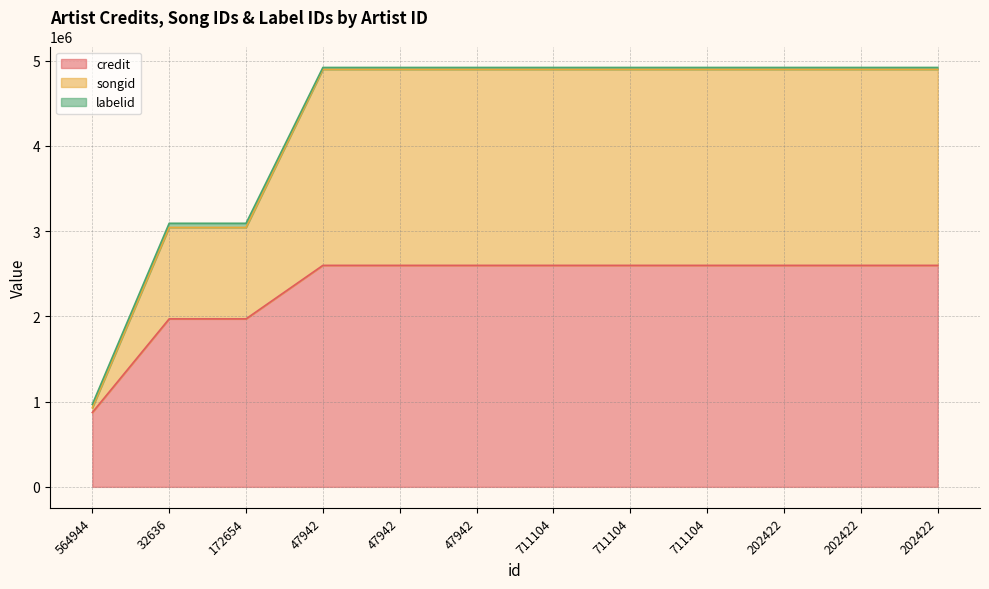

Is it true that songid equals 1233960 at 564944?

False